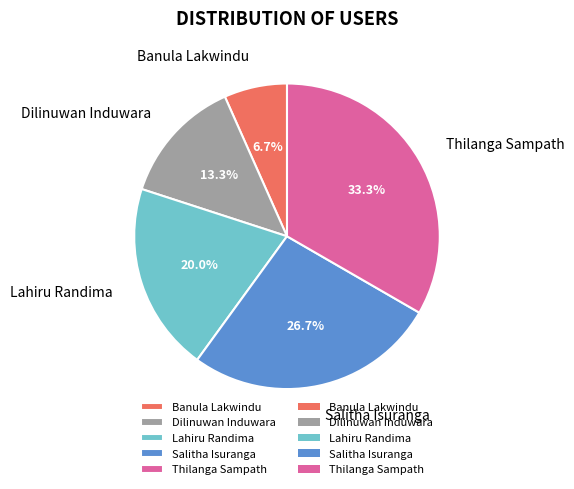

To the nearest percent, what is the difference between the largest and smallest slice percentages?

27%